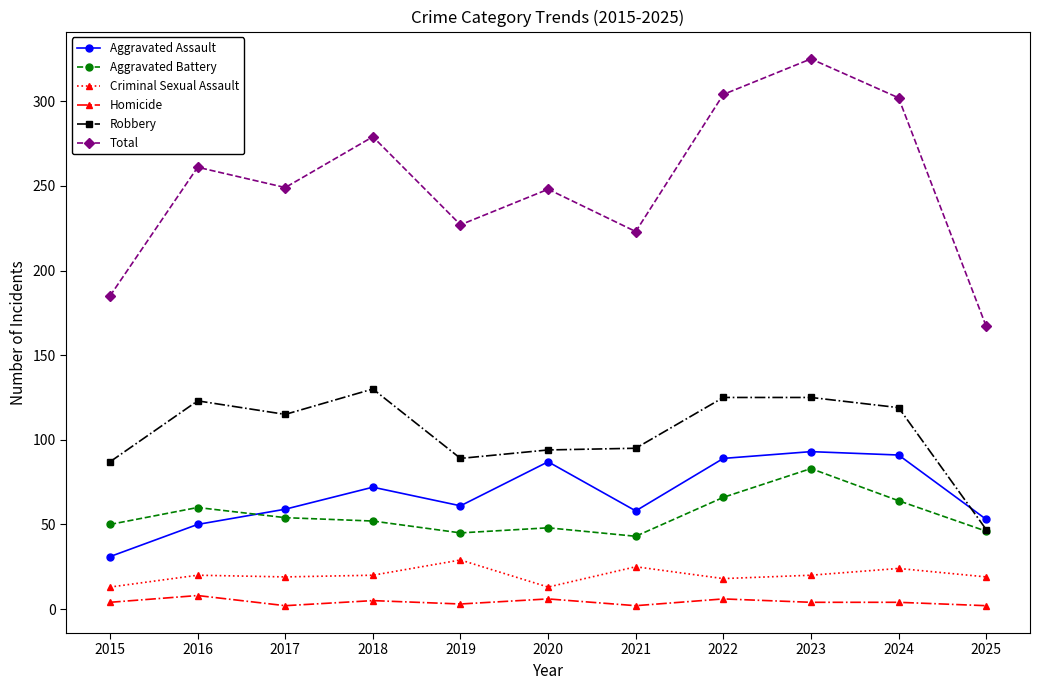

Is the value of Homicide at 2019 greater than the value of Criminal Sexual Assault at 2024?

No